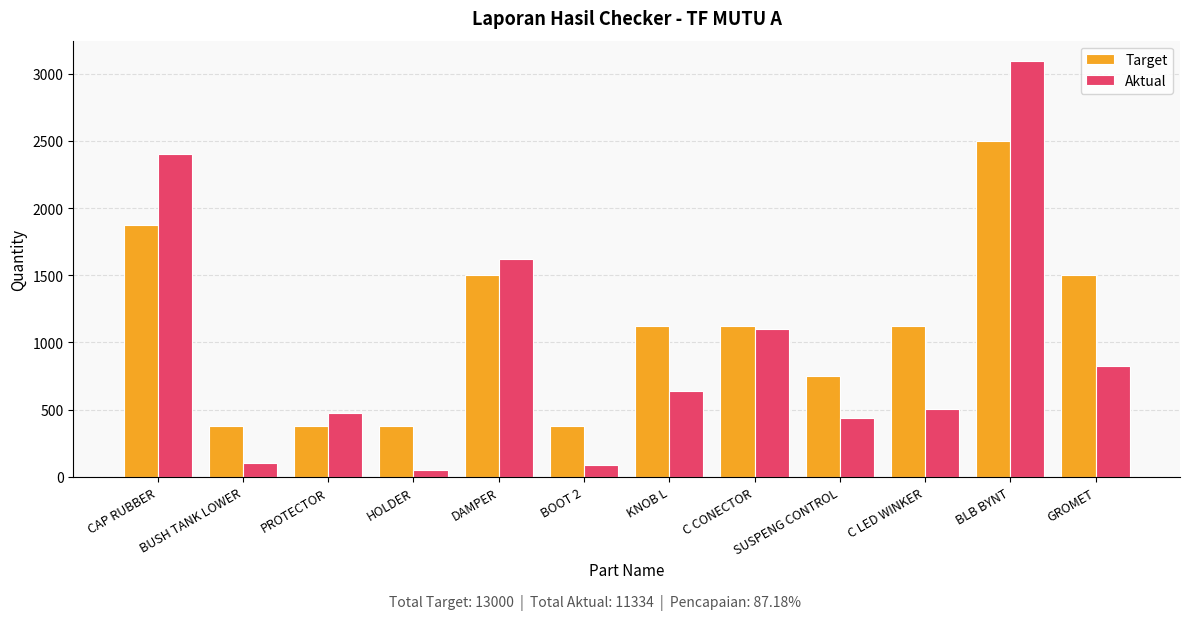

Is it true that Aktual equals 779 at SUSPENG CONTROL?

False